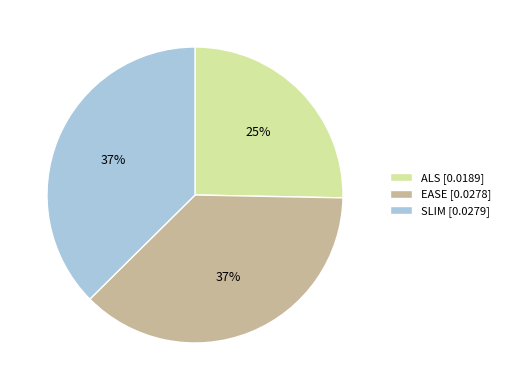

To the nearest percent, what is the difference between the EASE and ALS slice percentages?

12%